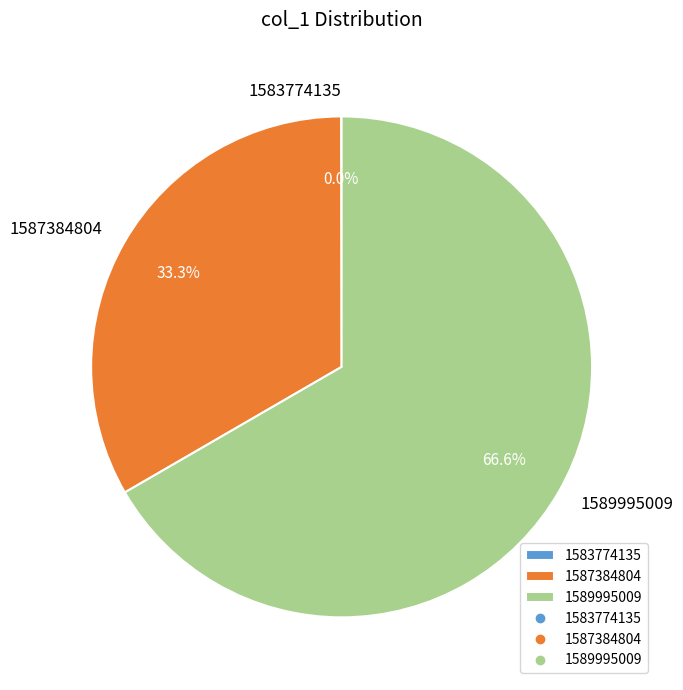

Do 1587384804 and 1589995009 together represent more than half of the pie?

Yes